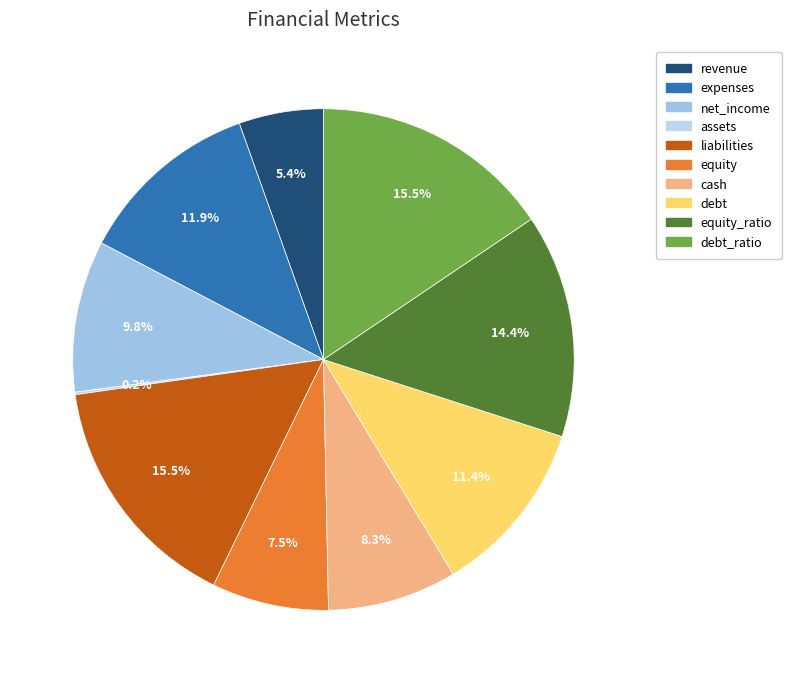

Combined, what portion of the pie is debt and expenses?

23.2%